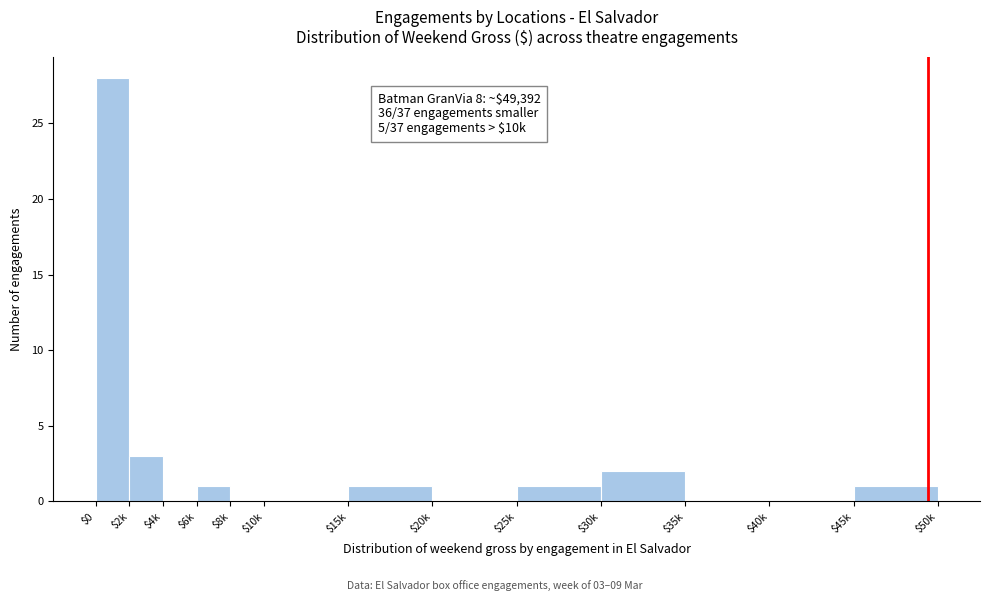

At which label is the value closest to 14?

$2k